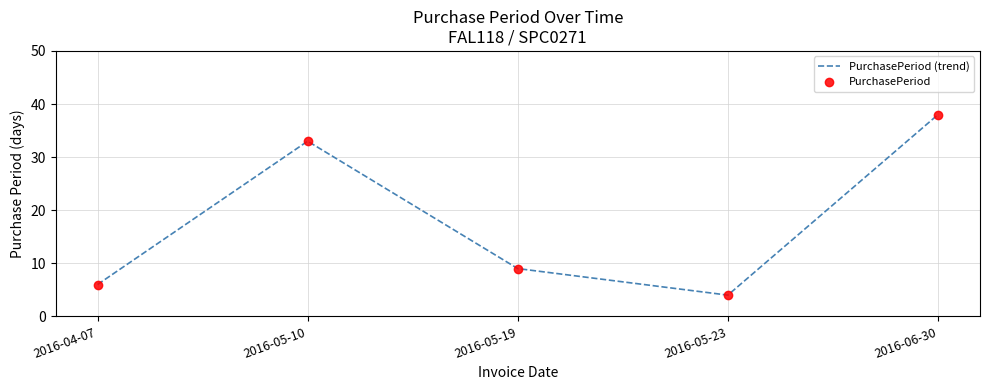

Which category has the highest value across all series?

2016-06-30